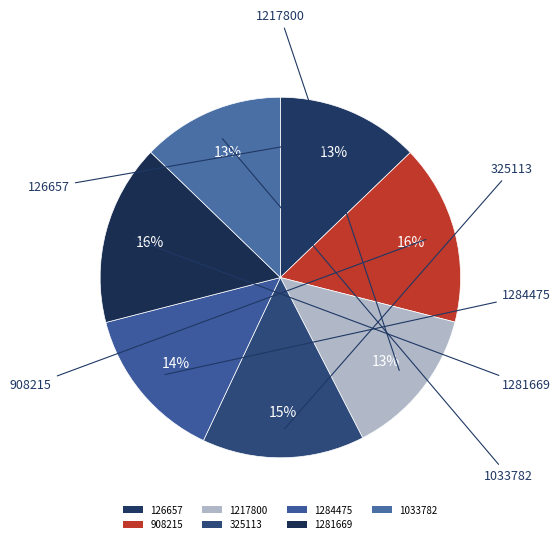

Is it true that 1217800 is 13% of the pie?

True